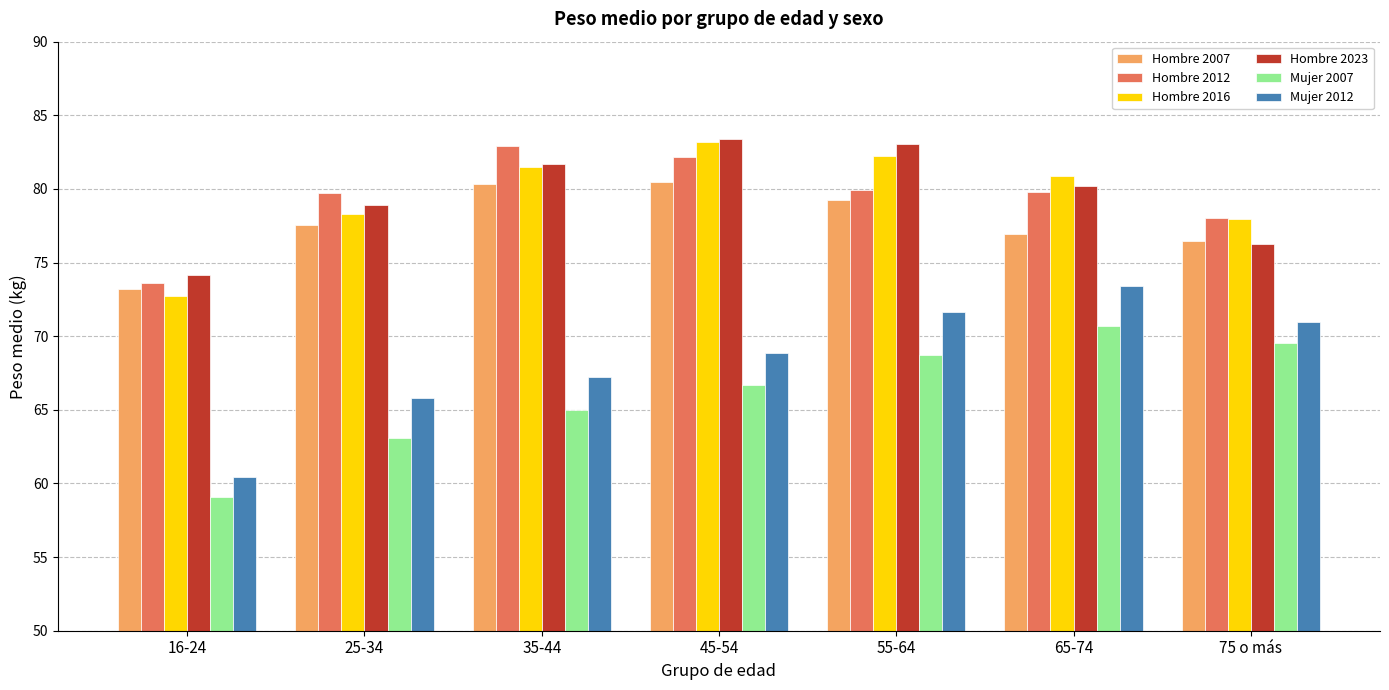

The Hombre 2023 series shows 83.0 at 55-64. True or false?

True